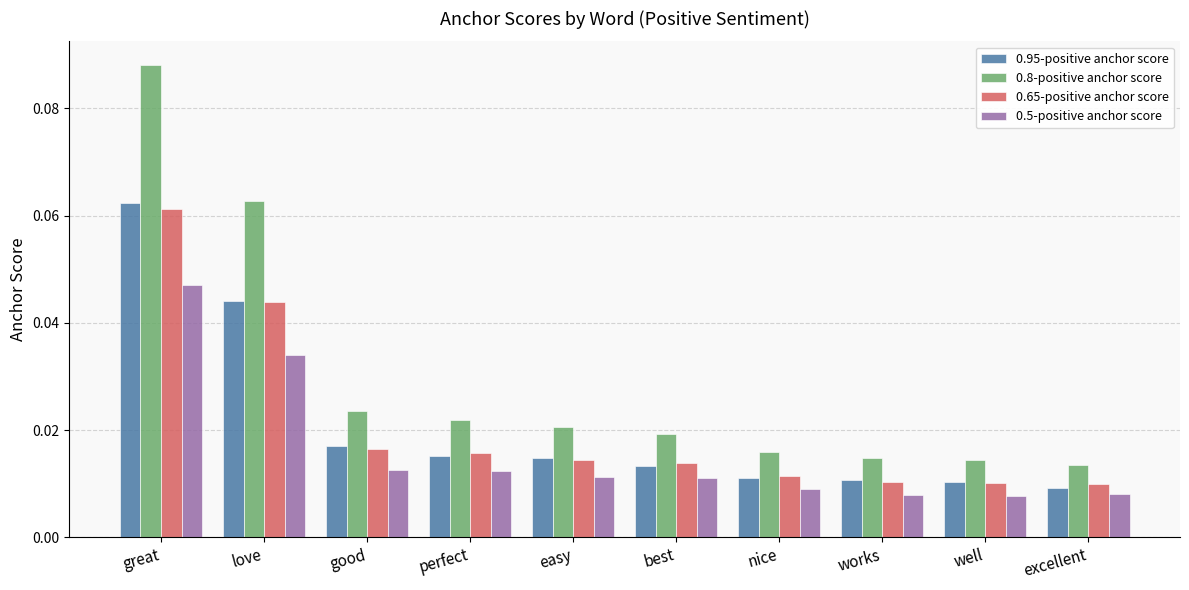

Between easy and well, which series saw the biggest shift?

0.8-positive anchor score